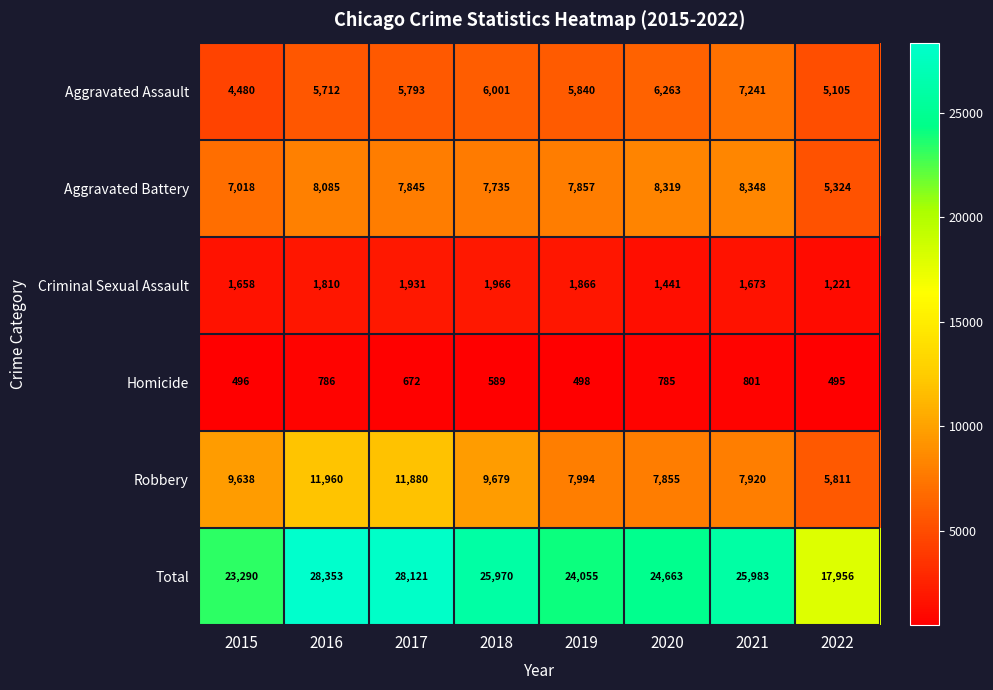

What is the maximum value shown in the chart?

28353